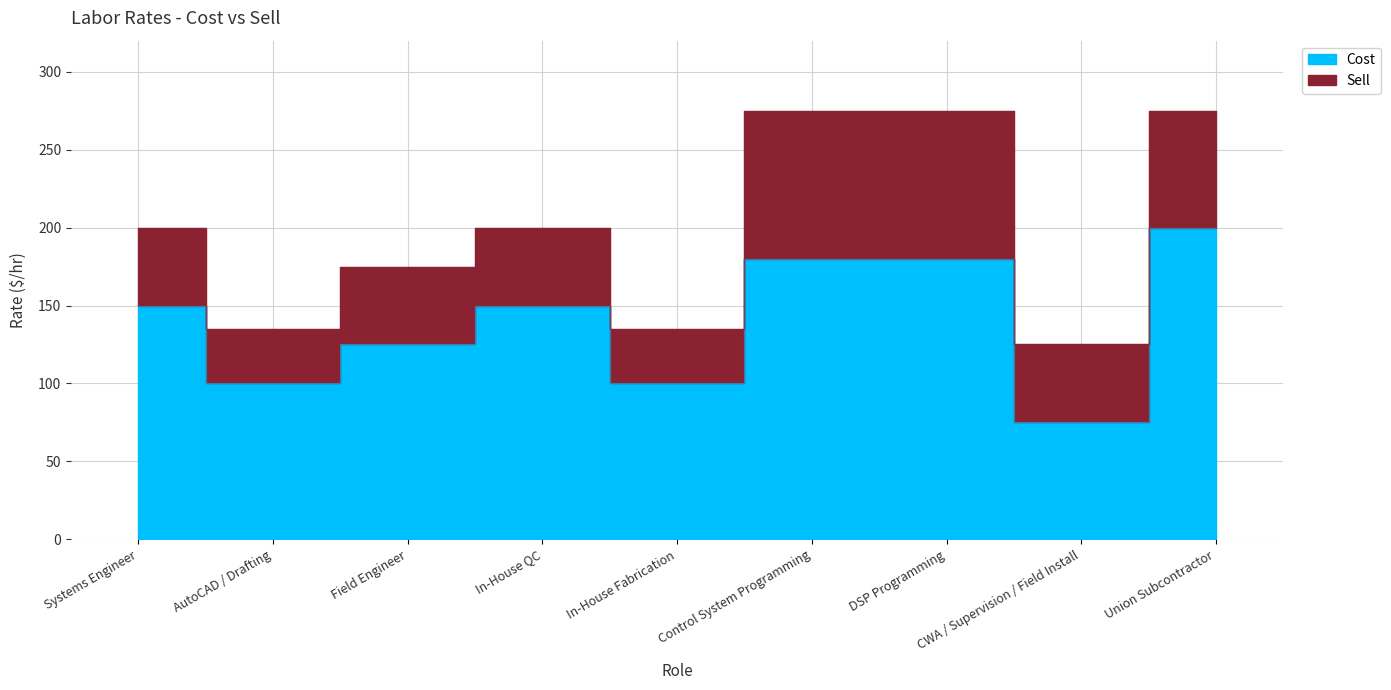

Reading left to right, list all the values displayed in this chart.

Cost: 150	100	125	150	100	180	180	75	200
Sell: 200	135	175	200	135	275	275	125	275